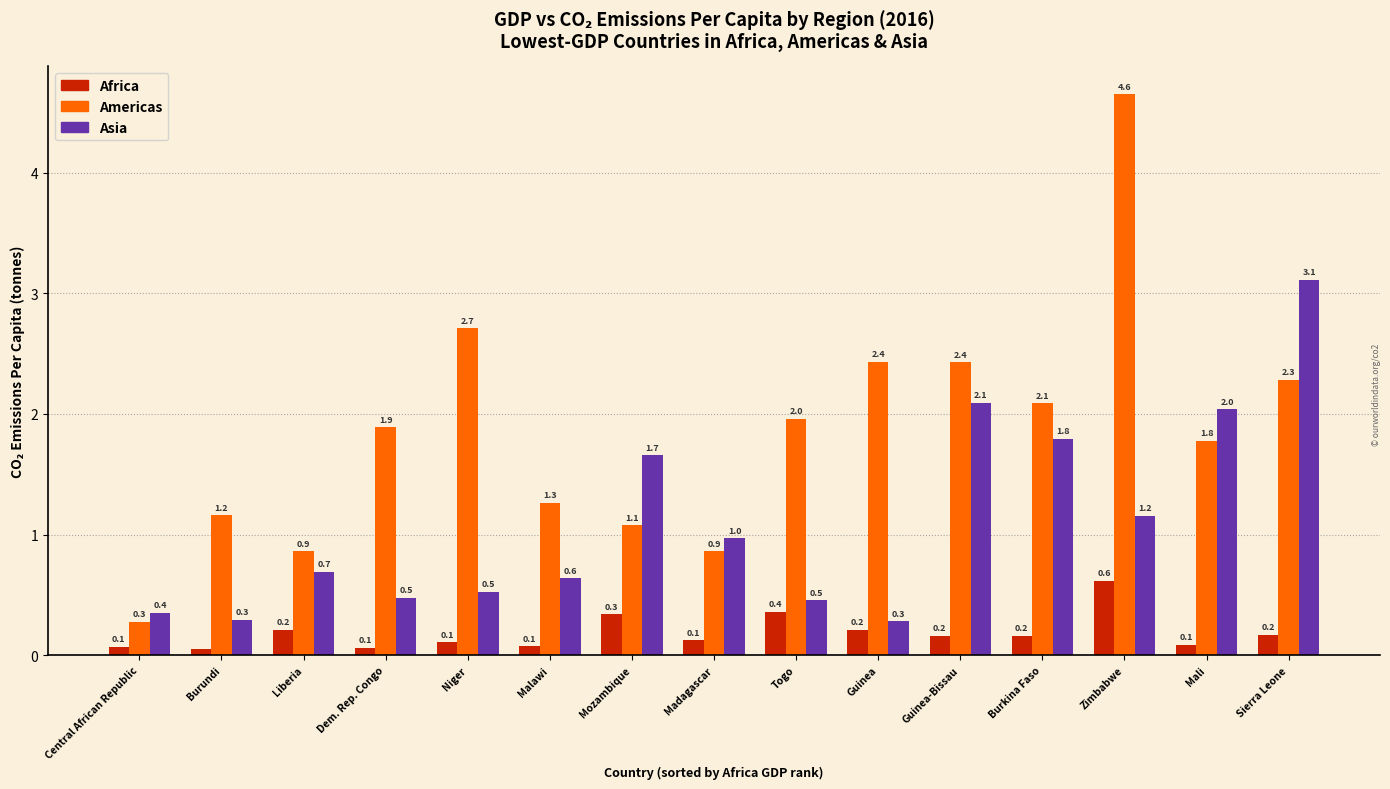

List the series in order of their overall mean, highest first.

Americas, Asia, Africa